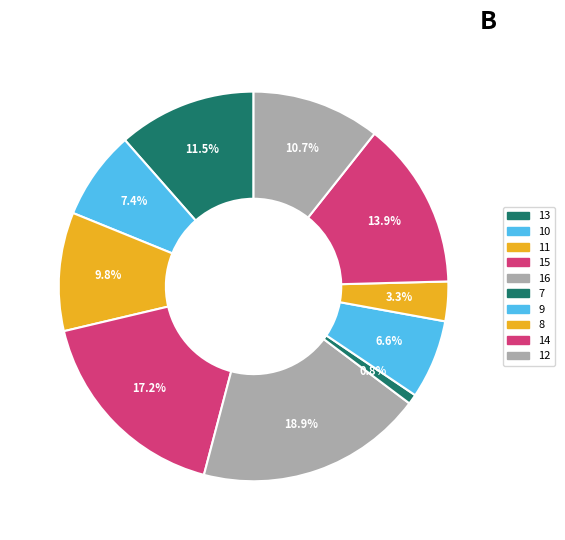

Is 16 the majority of the pie?

No